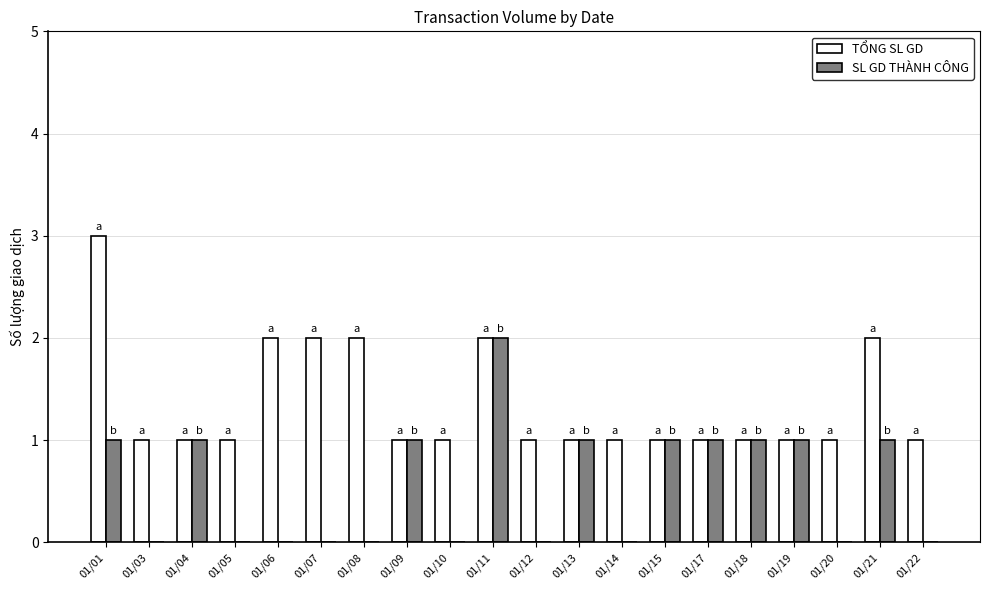

Between 01/11 and 01/20, which series saw the biggest shift?

SL GD THÀNH CÔNG